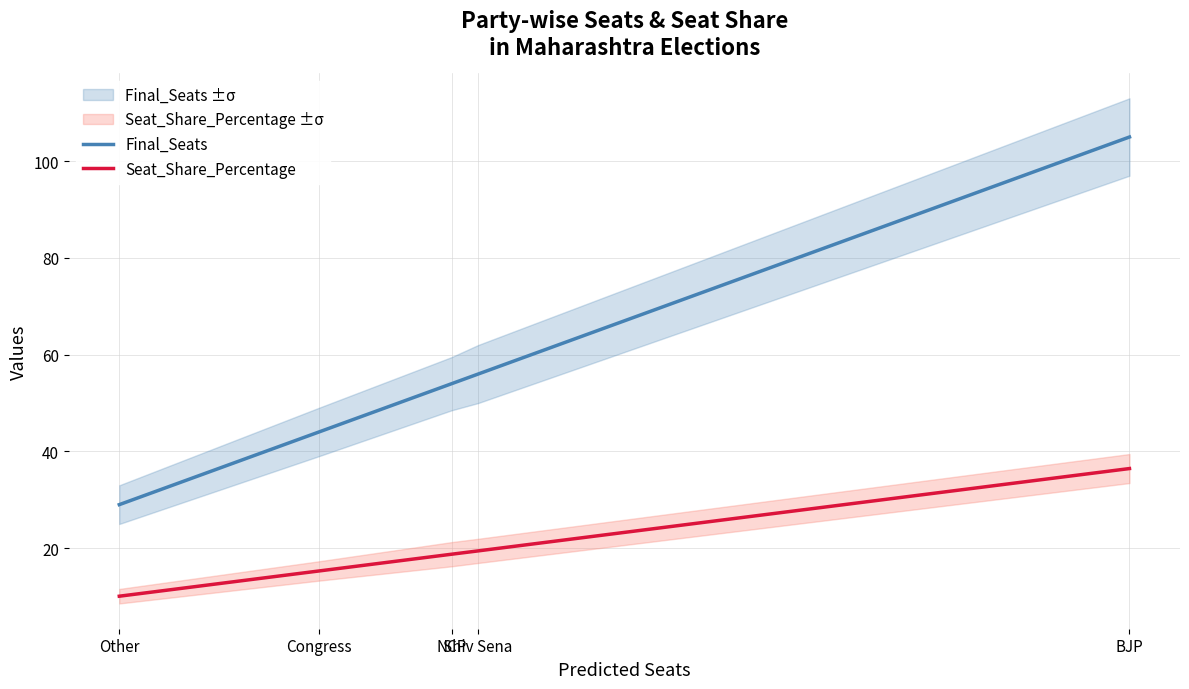

Which category has the lowest value in the Seat_Share_Percentage series?

Other